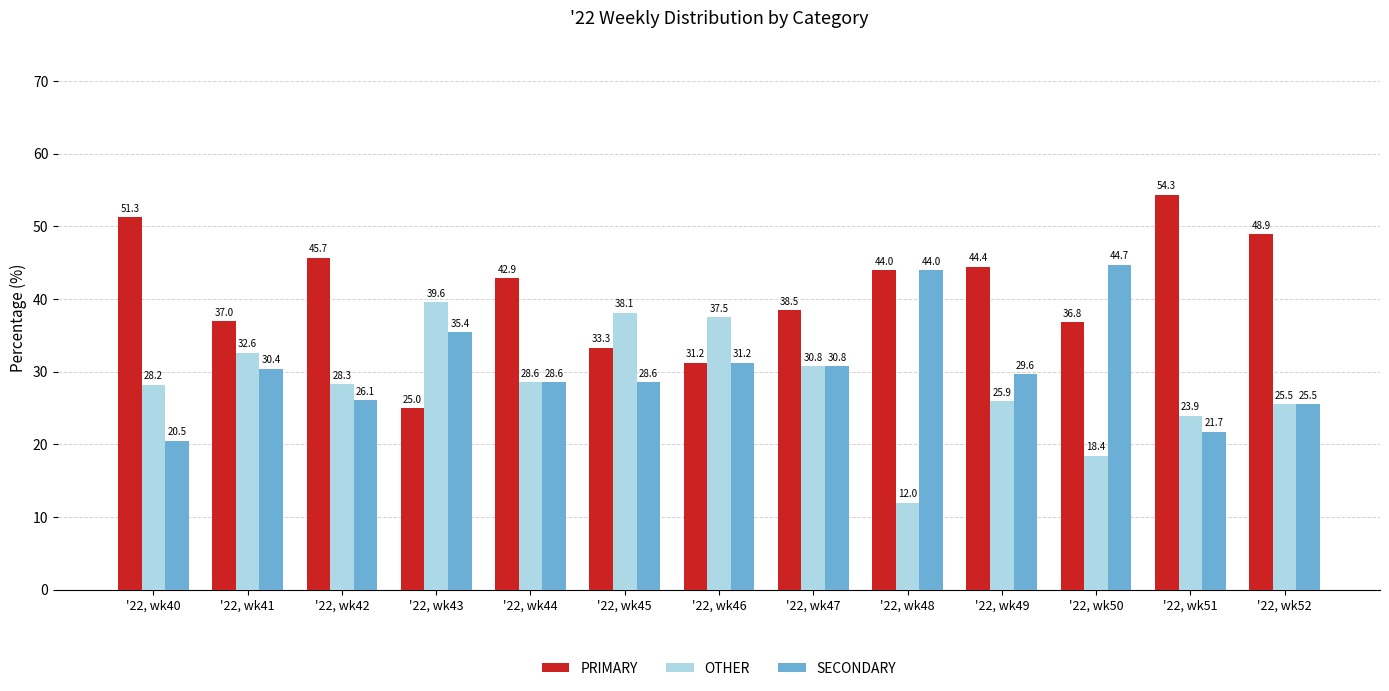

The OTHER series shows 64.8 at '22, wk45. True or false?

False